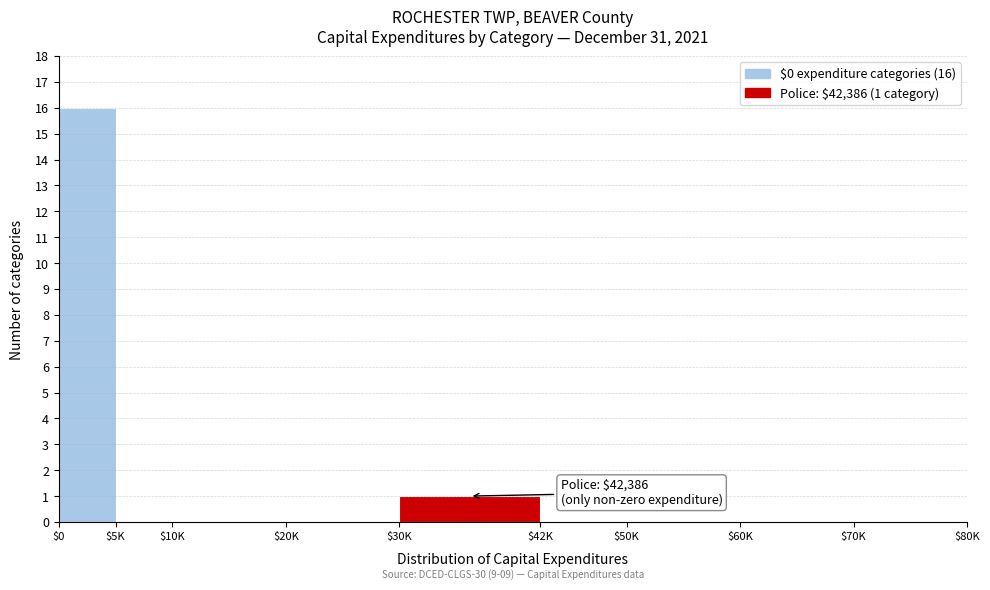

What is the sum of all values?

17